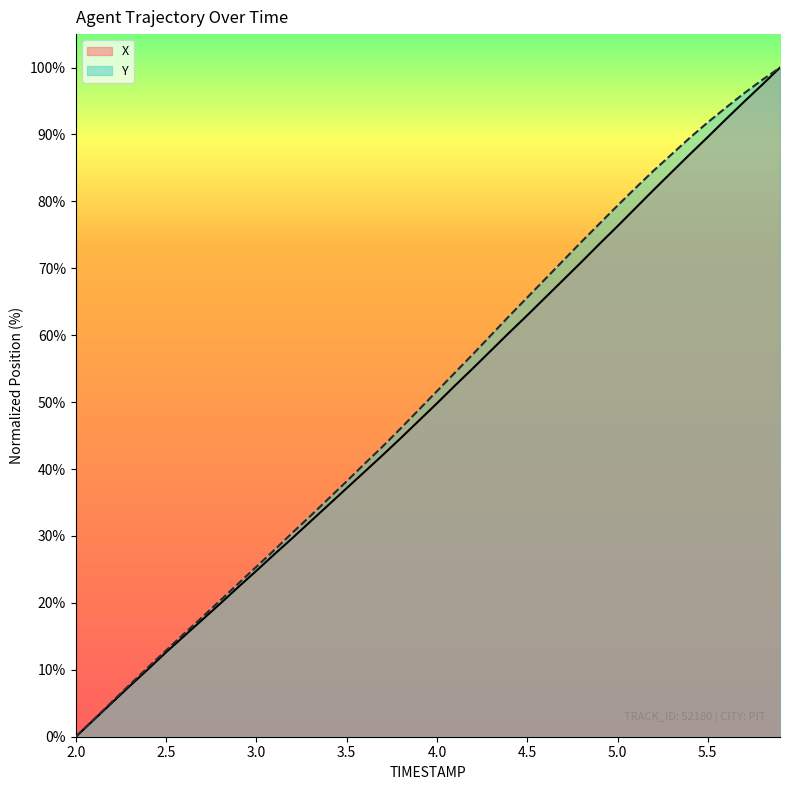

What is the difference between the maximum and minimum values in the Y series?

100.0